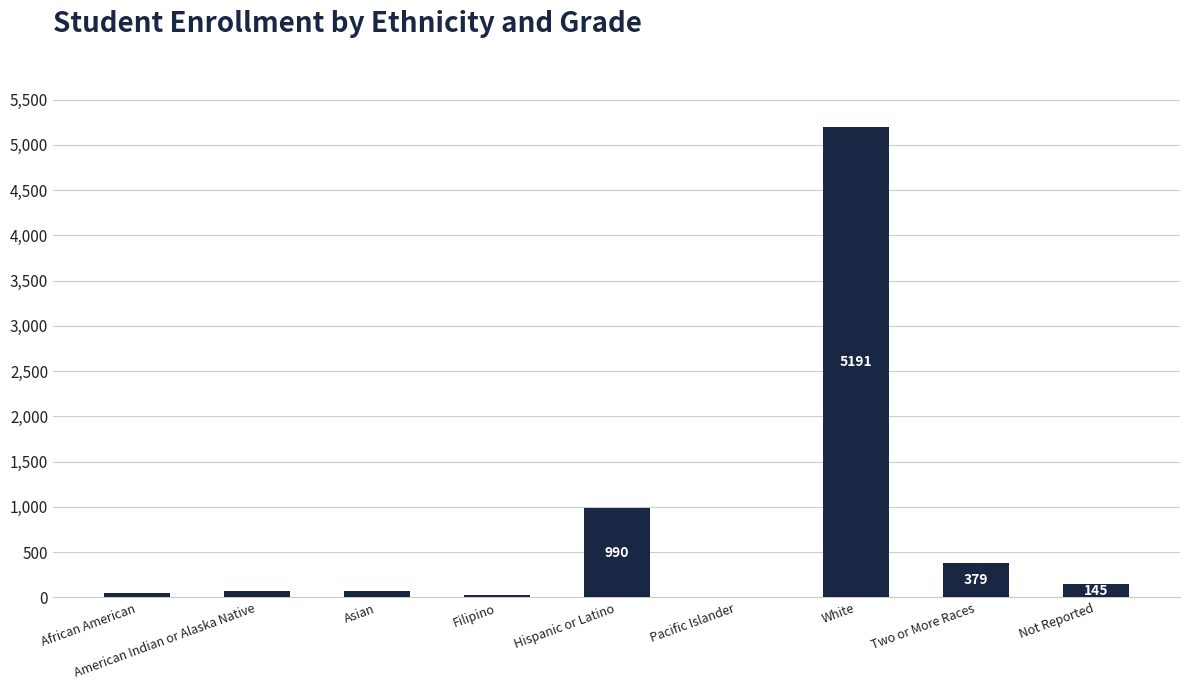

Approximately how many times larger is the value at American Indian or Alaska Native compared to African American?

1.4